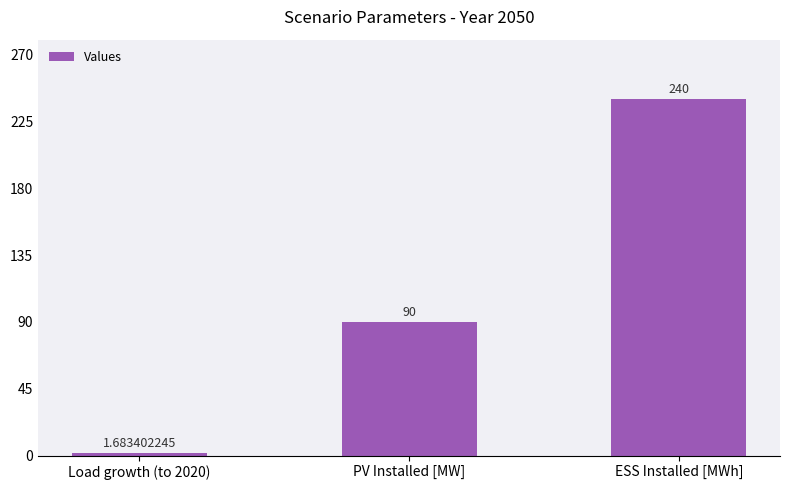

What is the ratio of the value at ESS Installed [MWh] to the value at Load growth (to 2020)?

142.6